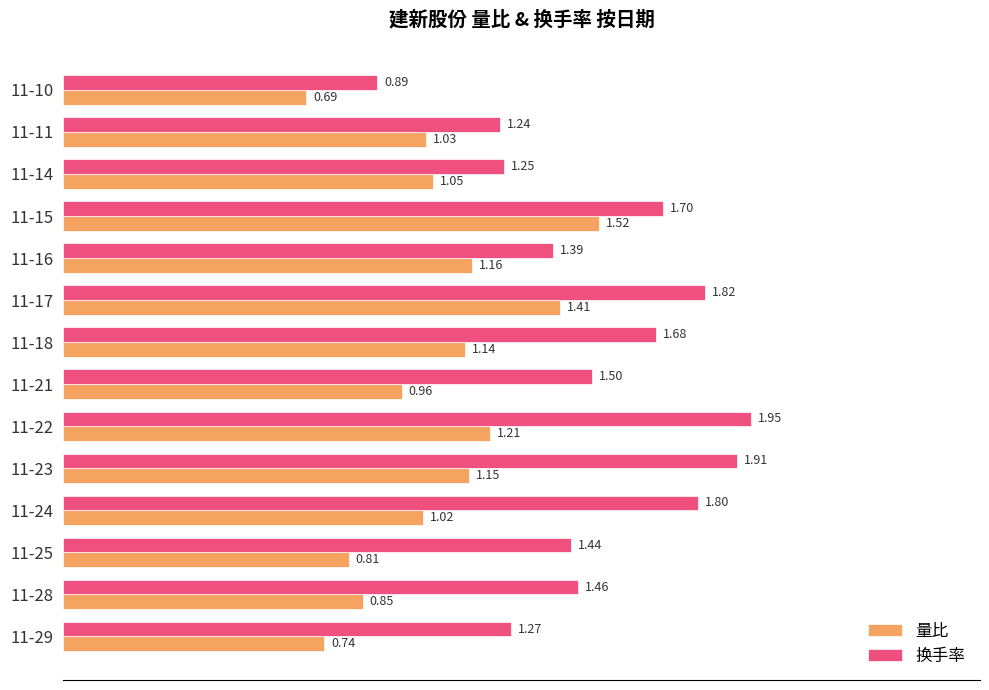

Which series has the widest spread of values?

换手率